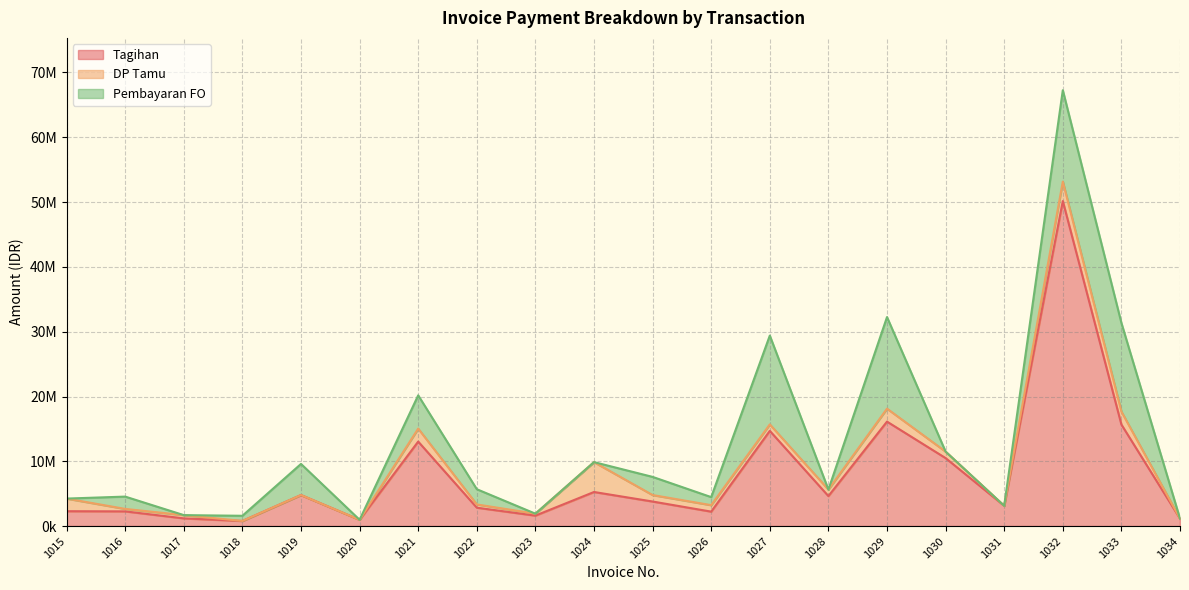

The Pembayaran FO series shows 0 at 1030. True or false?

True